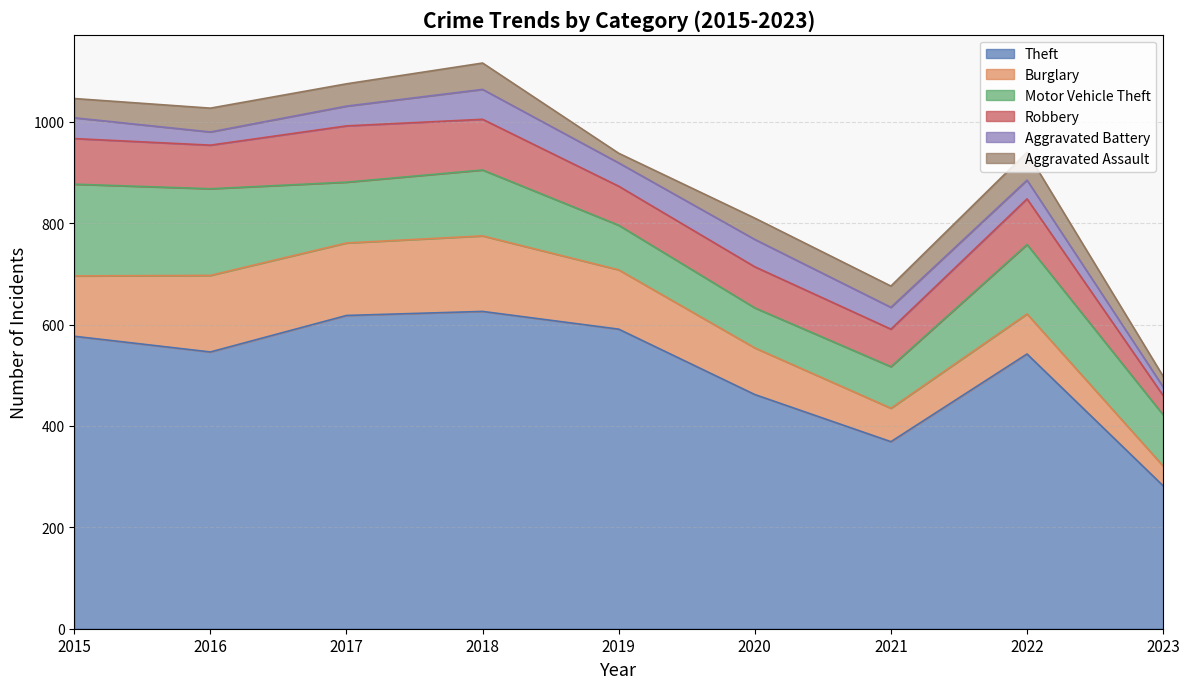

What is the minimum value shown in the chart?

17